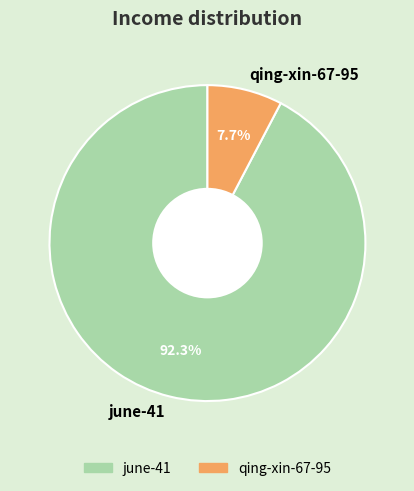

Is there any slice that represents more than half of the pie?

Yes